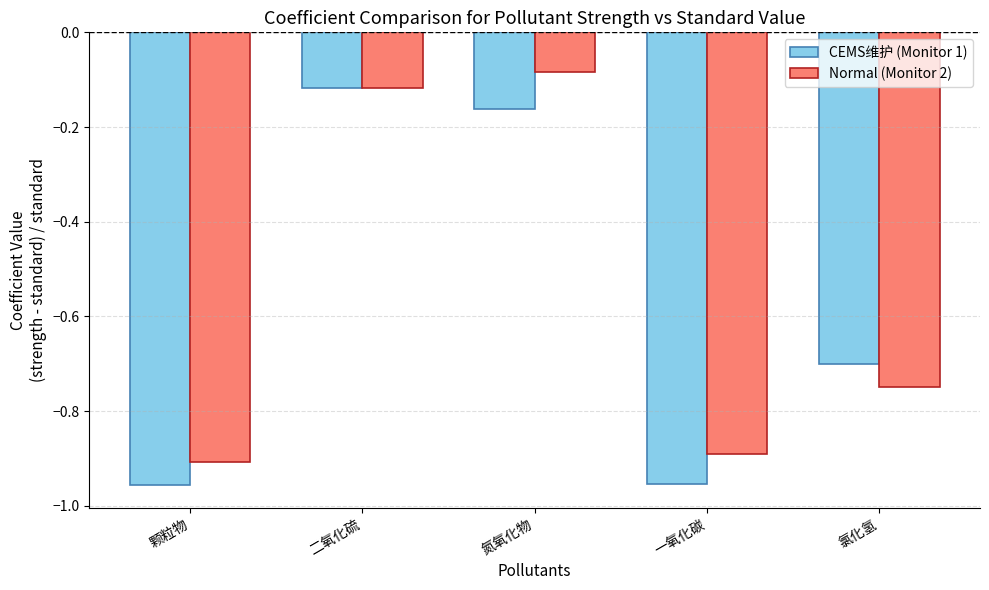

True or false: CEMS维护 (Monitor 1) has a value of -0.6 at 一氧化碳.

False